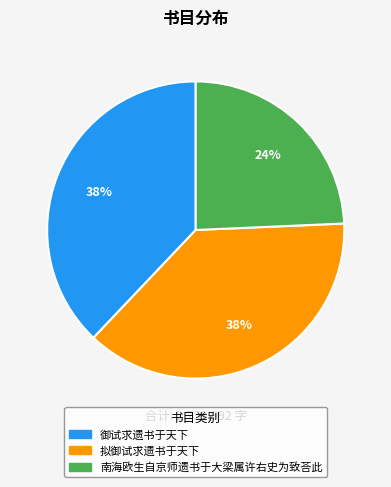

To the nearest percent, what percentage of the pie is 南海欧生自京师遗书于大梁属许右史为致荅此?

24%